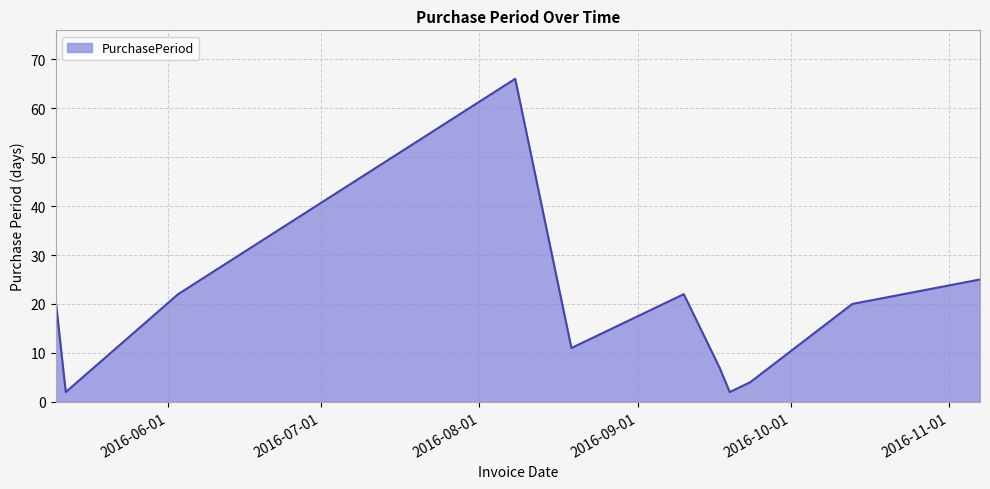

What is the maximum value shown in the chart?

66